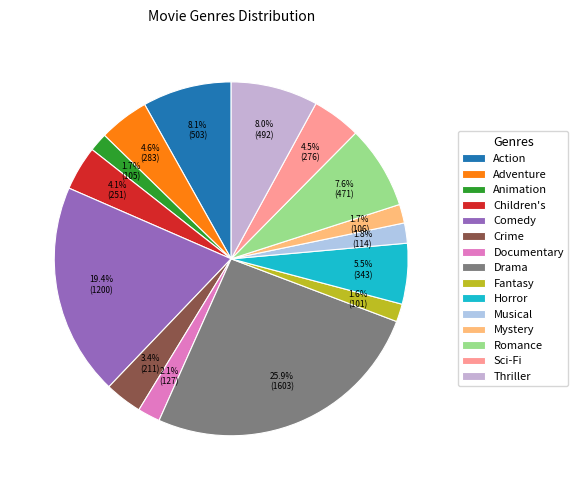

To the nearest percent, what is the difference between the Horror and Animation slice percentages?

4%